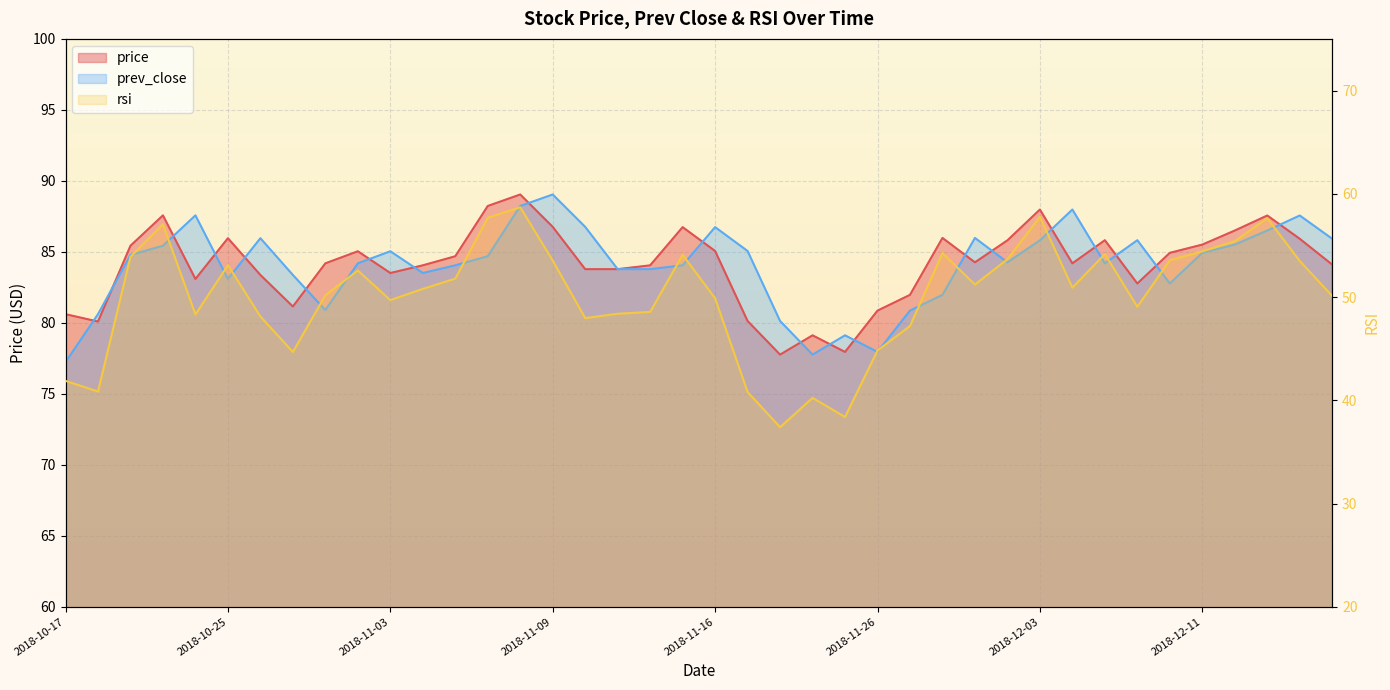

At which label does prev_close first exceed 84?

2018-10-22